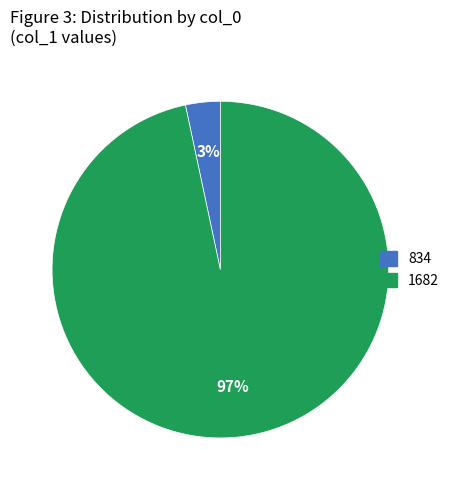

Combined, do 834 and 1682 account for over 50%?

Yes